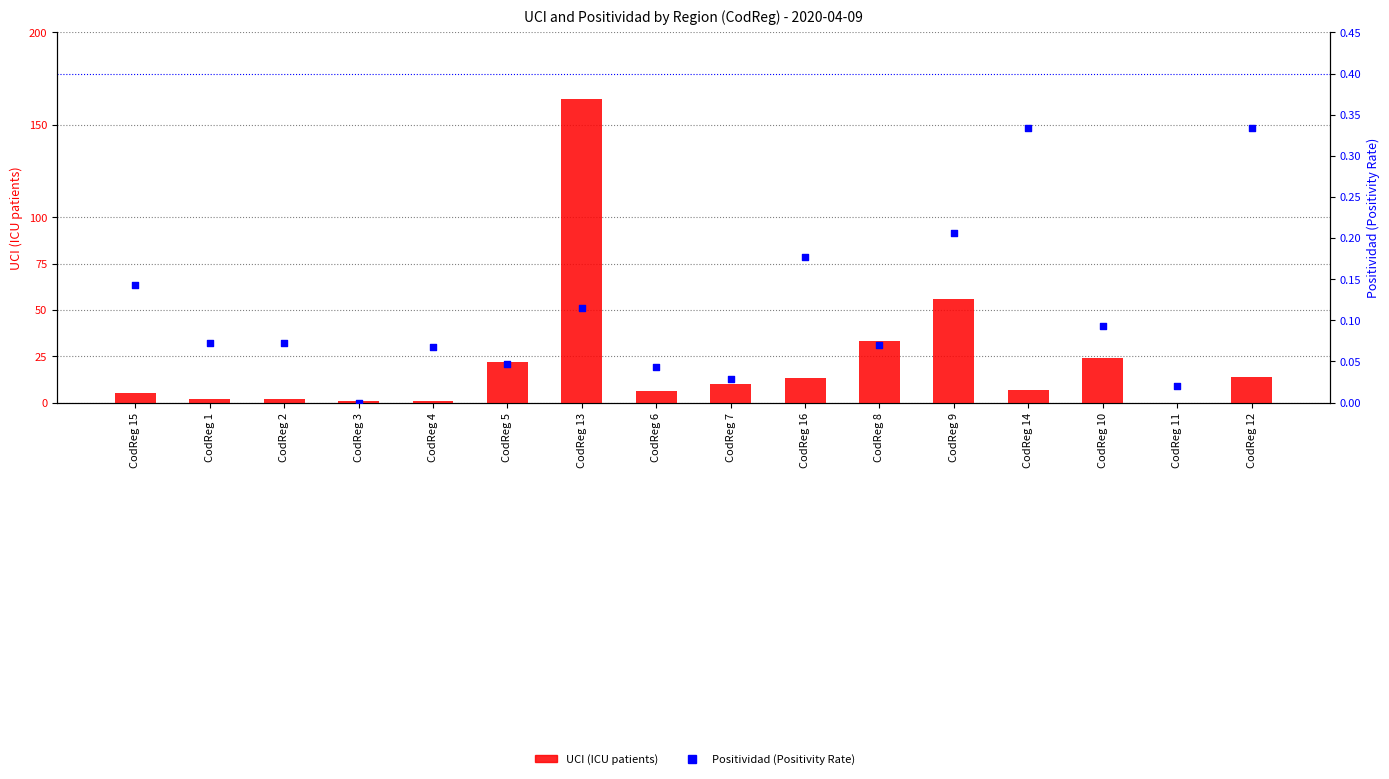

Which series has the widest spread of Y values?

UCI (ICU patients)